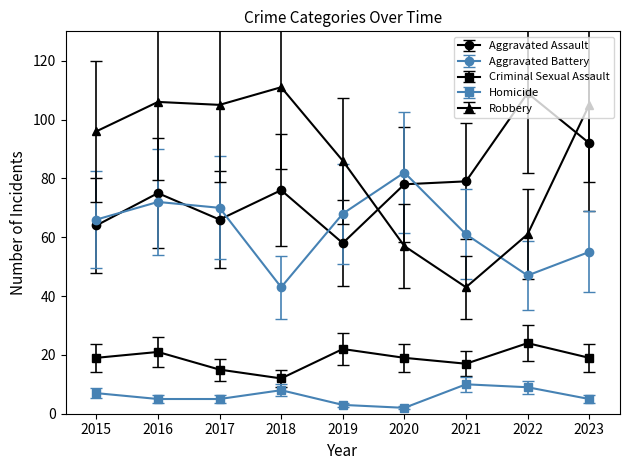

Reading right to left, what are all the values shown in this chart?

Aggravated Assault: 92	109	79	78	58	76	66	75	64
Aggravated Battery: 55	47	61	82	68	43	70	72	66
Criminal Sexual Assault: 19	24	17	19	22	12	15	21	19
Homicide: 5	9	10	2	3	8	5	5	7
Robbery: 105	61	43	57	86	111	105	106	96